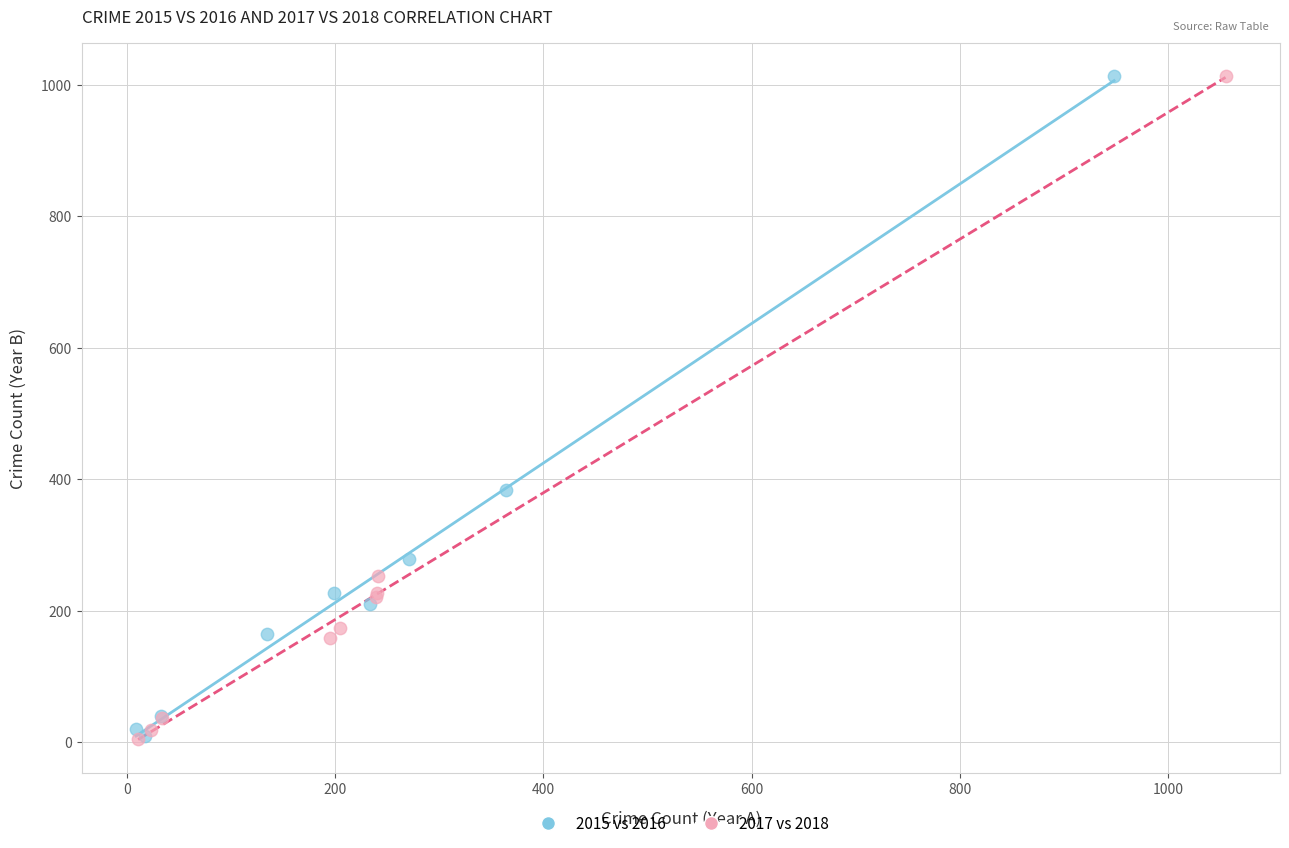

Which series has the largest Y range (max minus min)?

2017 vs 2018